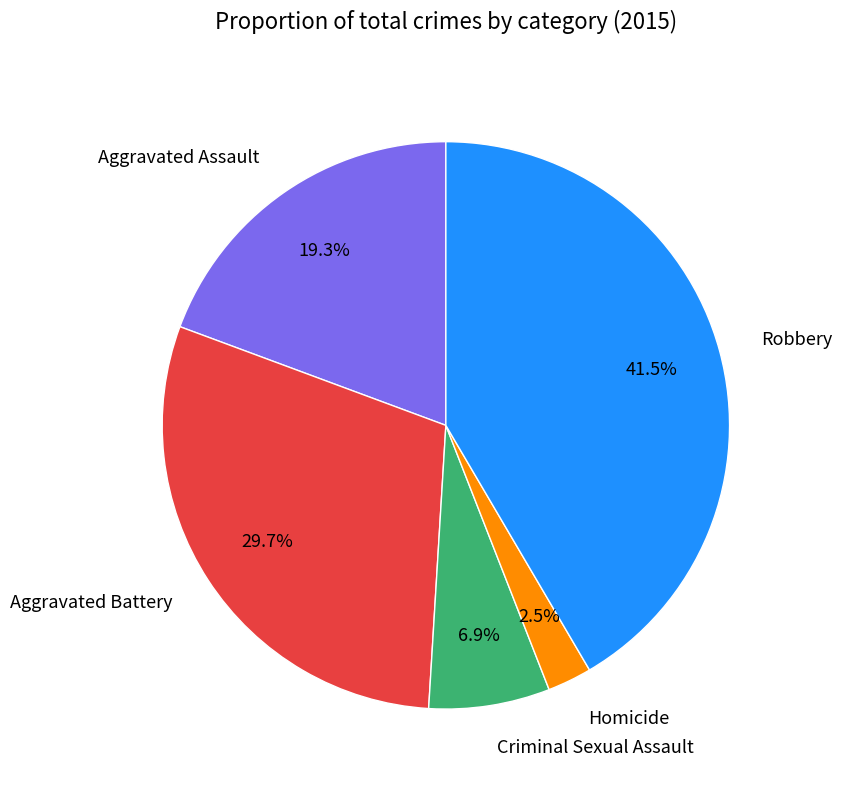

The Aggravated Battery slice represents 30% of the pie. True or false?

True